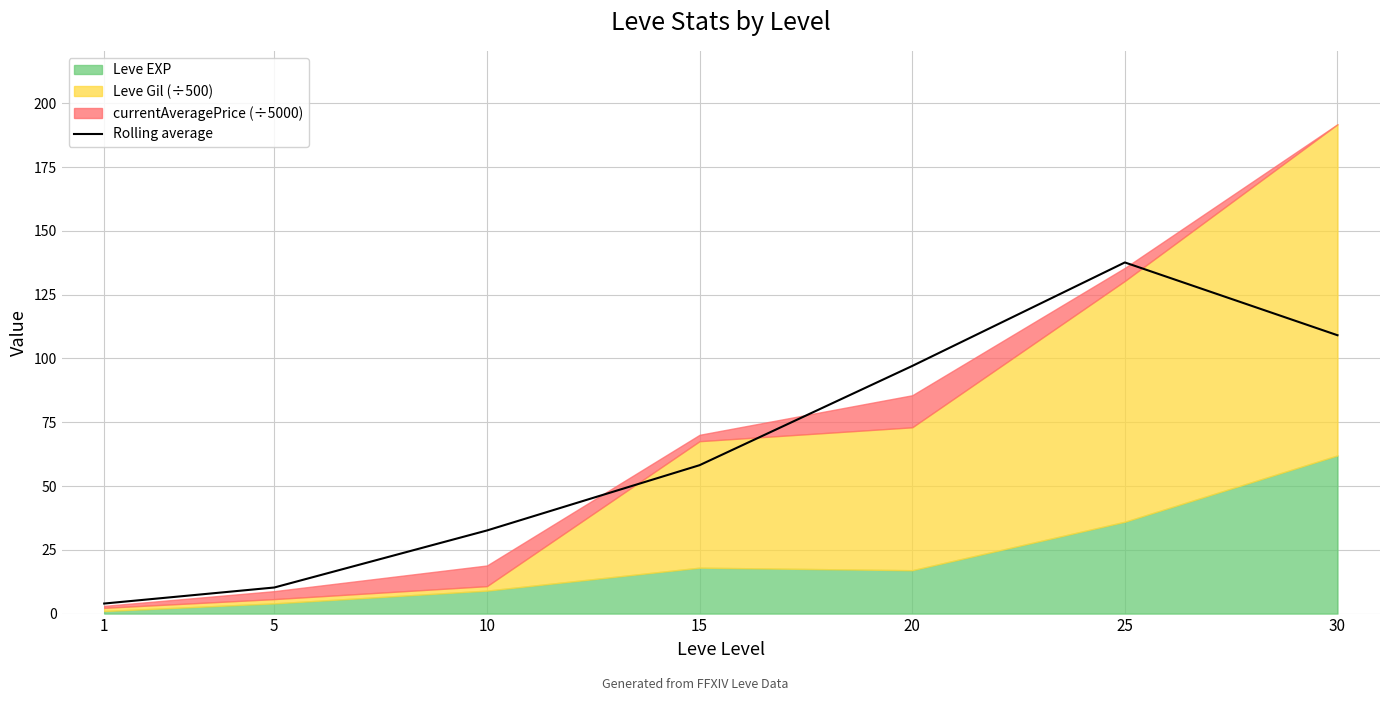

What is the difference between the values at 15 and 1?

54.2